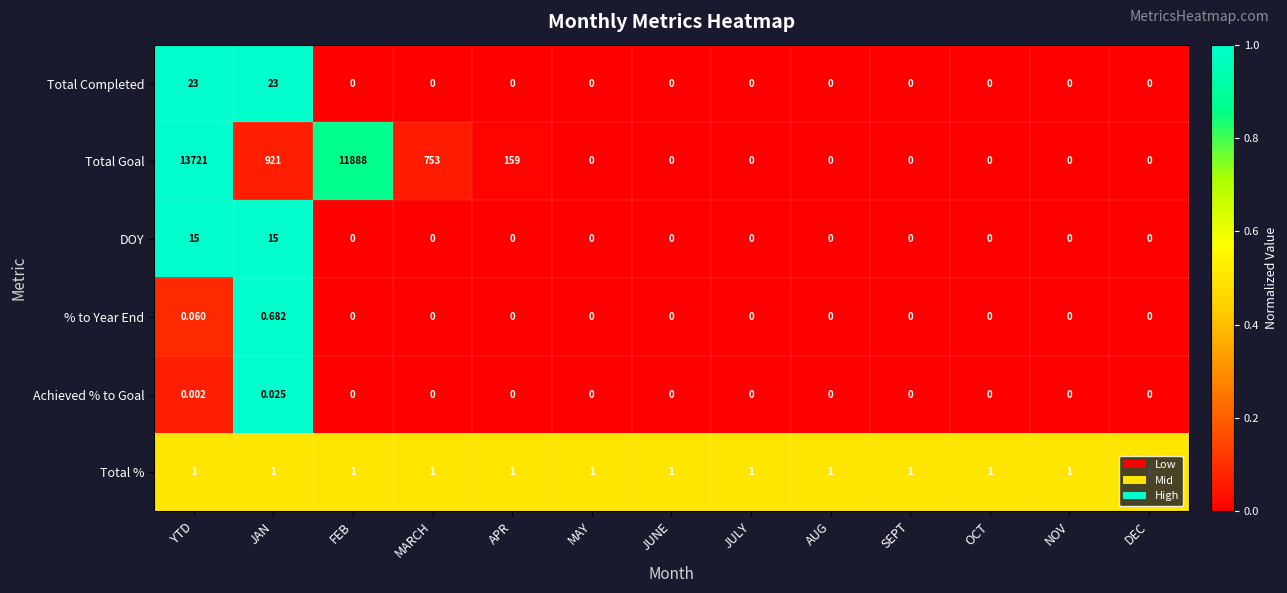

At which category does the chart reach its peak across all series?

YTD